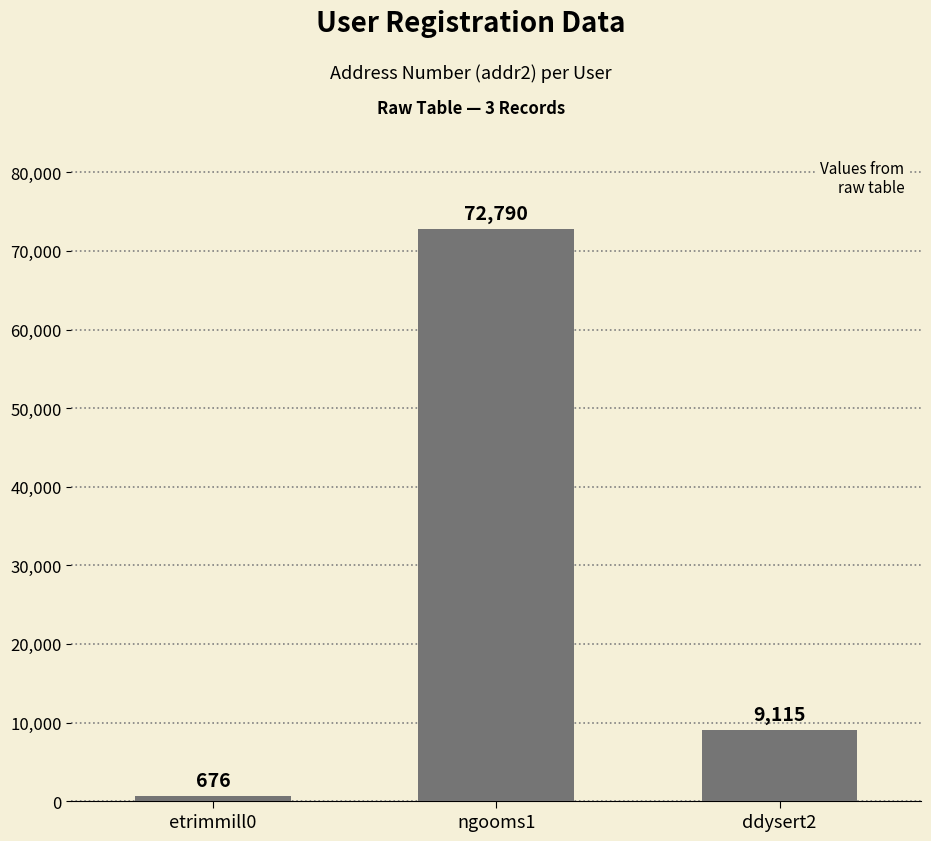

Which category has the lowest value across all series?

etrimmill0